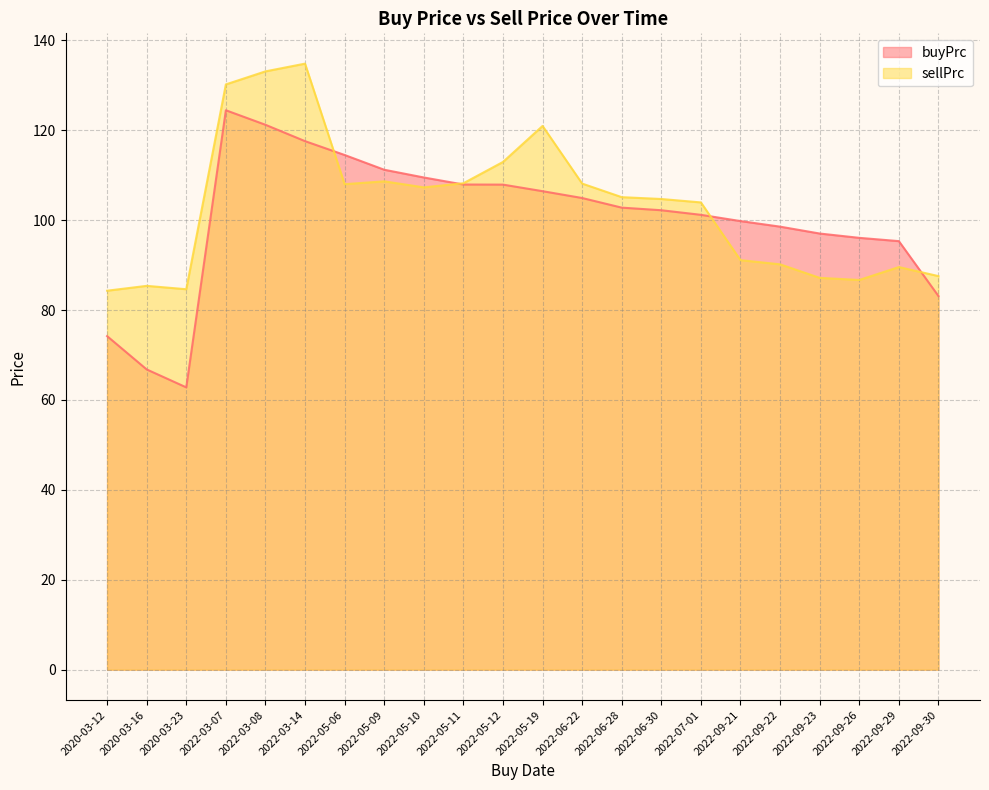

What are all the series names shown in the legend?

buyPrc, sellPrc